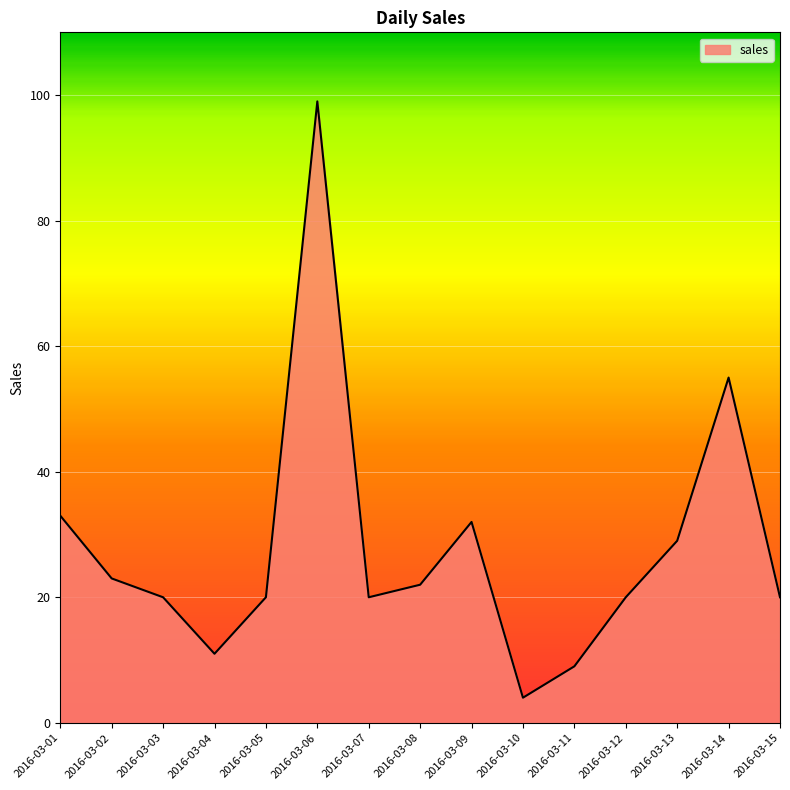

Reading left to right, extract all data points from this chart.

33	23	20	11	20	99	20	22	32	4	9	20	29	55	20